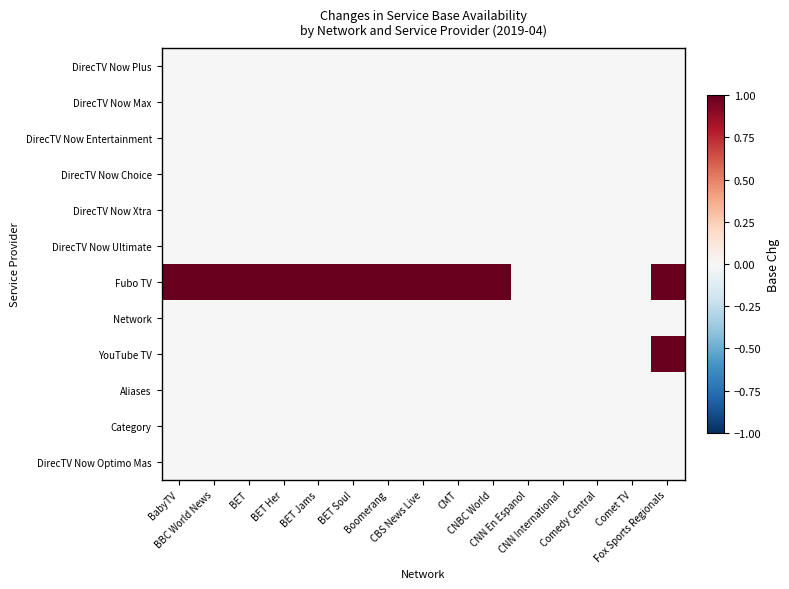

Between CMT and CNN En Espanol, which is larger?

CMT